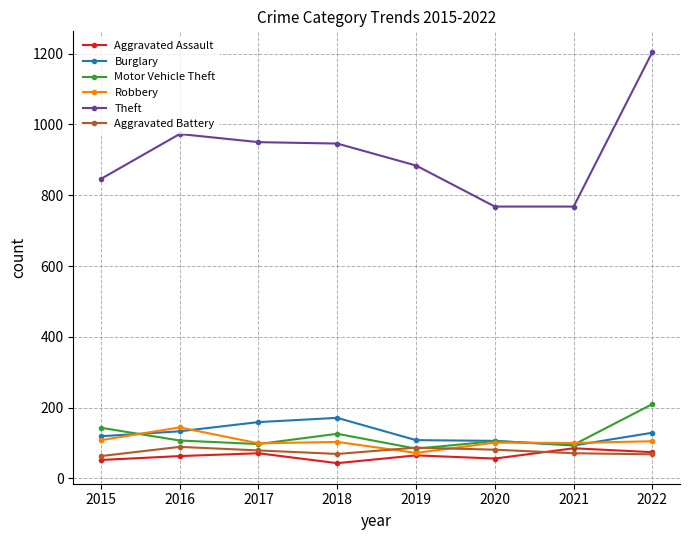

Which series has the widest spread of values?

Theft